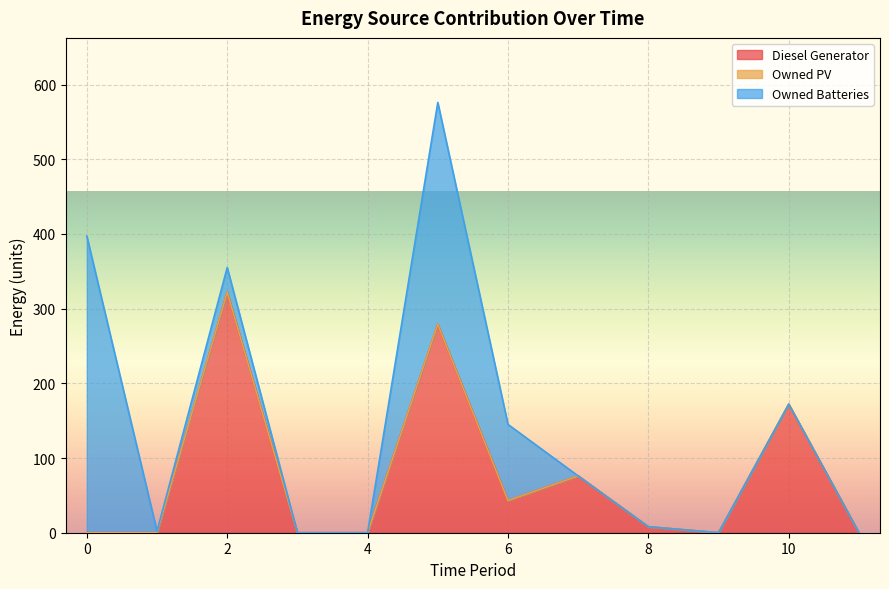

In Owned Batteries, how many points are lower than both neighbors (excluding endpoints)?

1